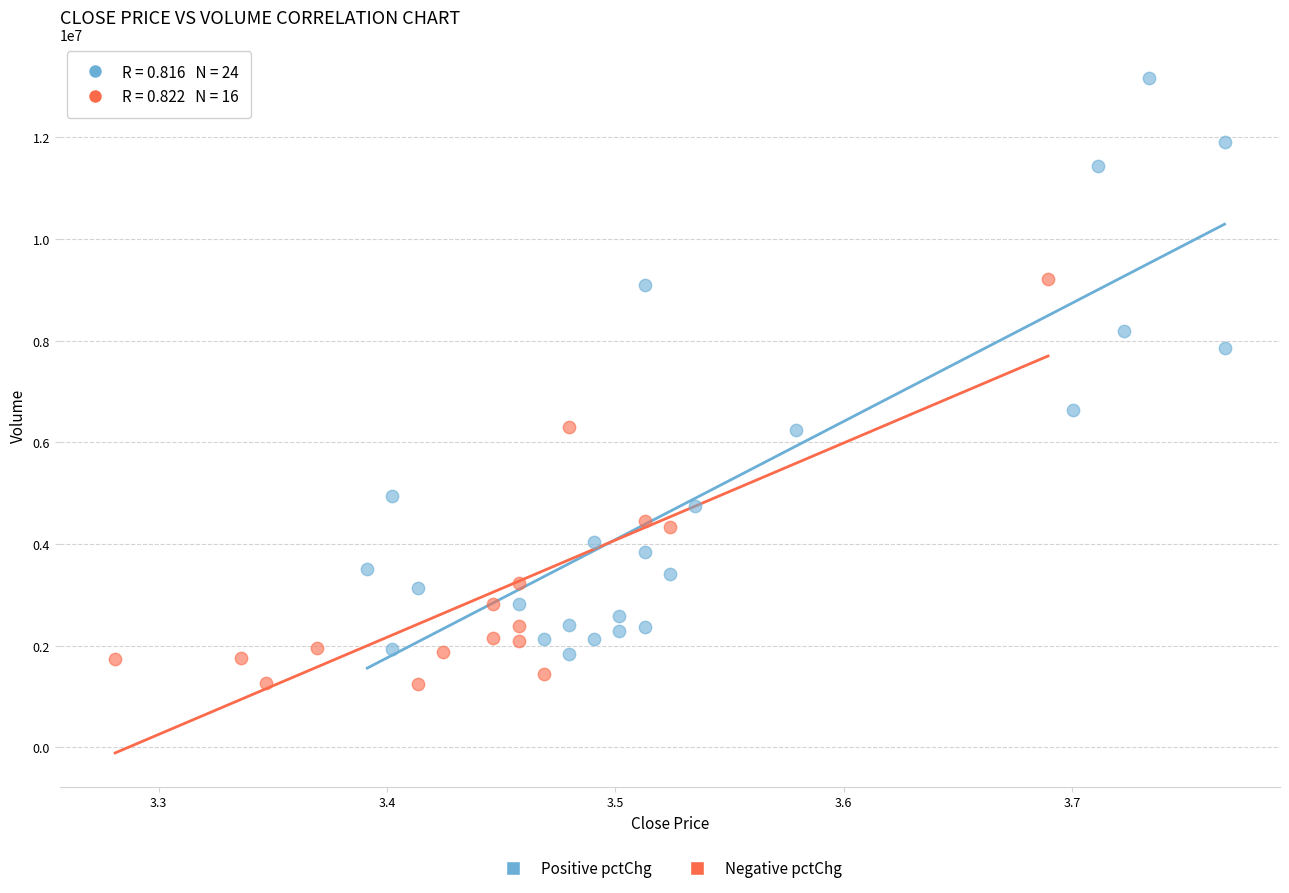

Which series has the largest Y range (max minus min)?

Positive pctChg